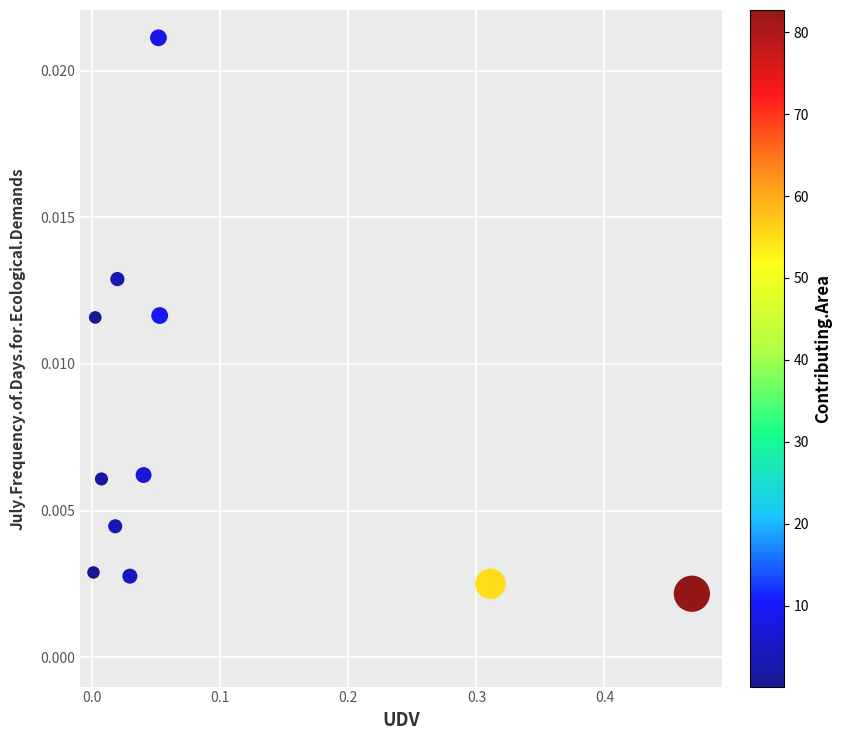

What is the range of X values (max minus min)?

0.5